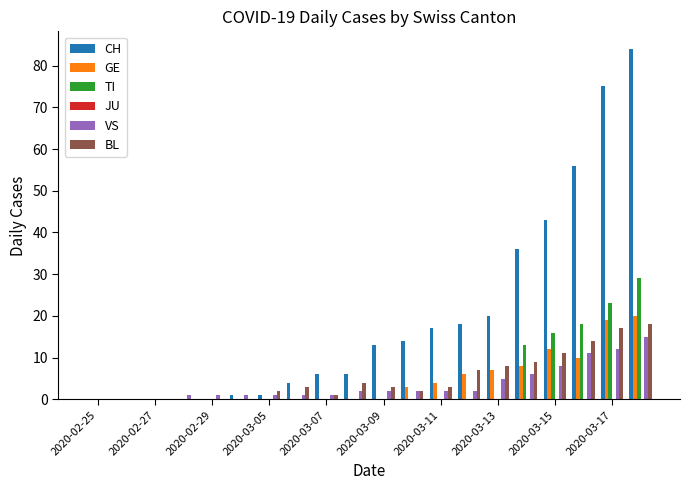

How many categories are shown in the chart?

20